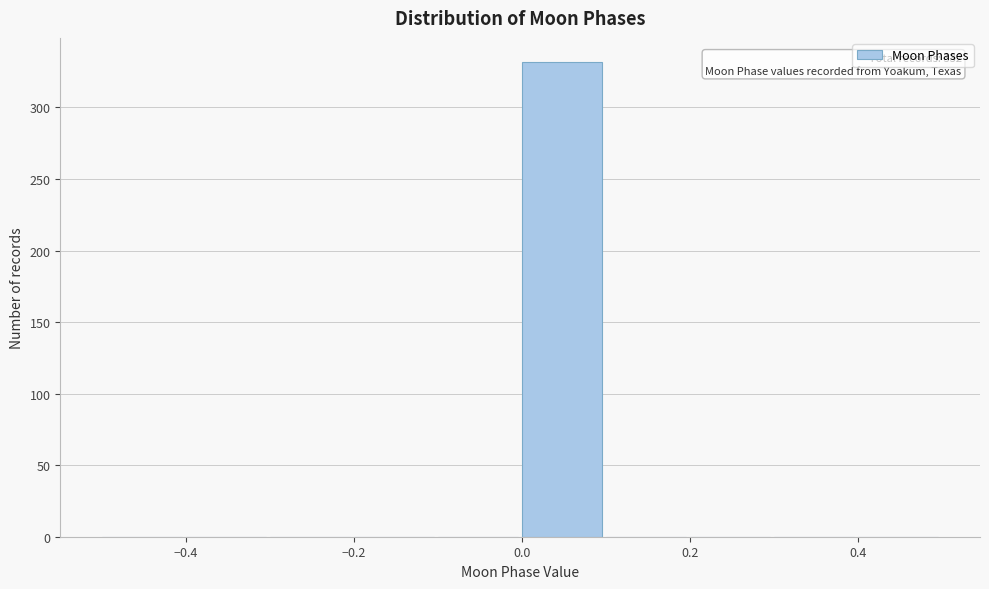

Over which range of the x-axis is the bar tallest?

0.0 to 0.1